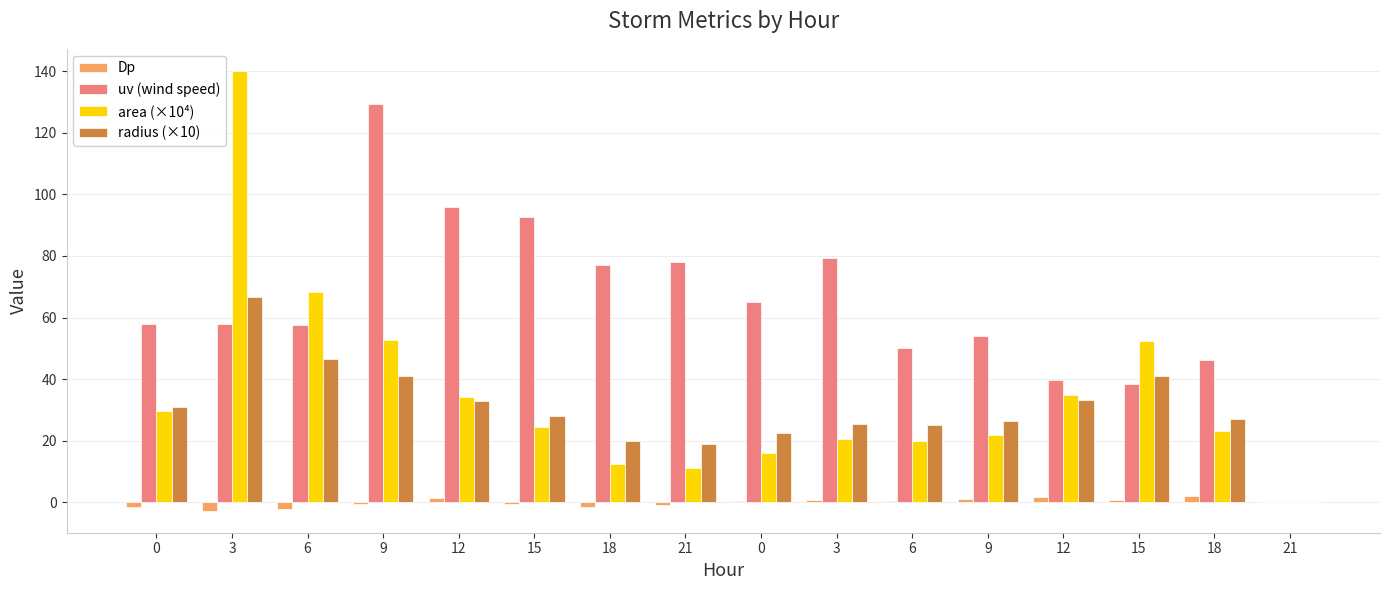

What is the value of the uv (wind speed) bar at the 7th from the left?

77.0